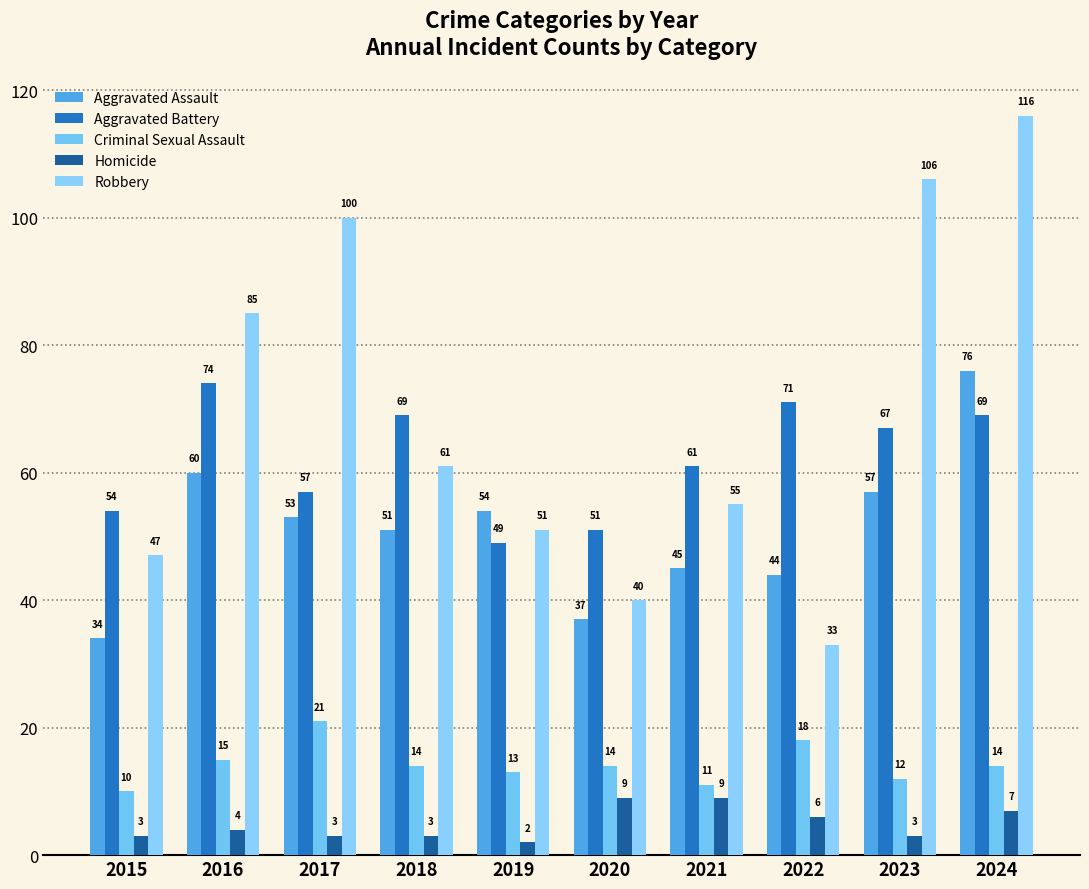

What is the difference between the maximum and minimum values in the Criminal Sexual Assault series?

11